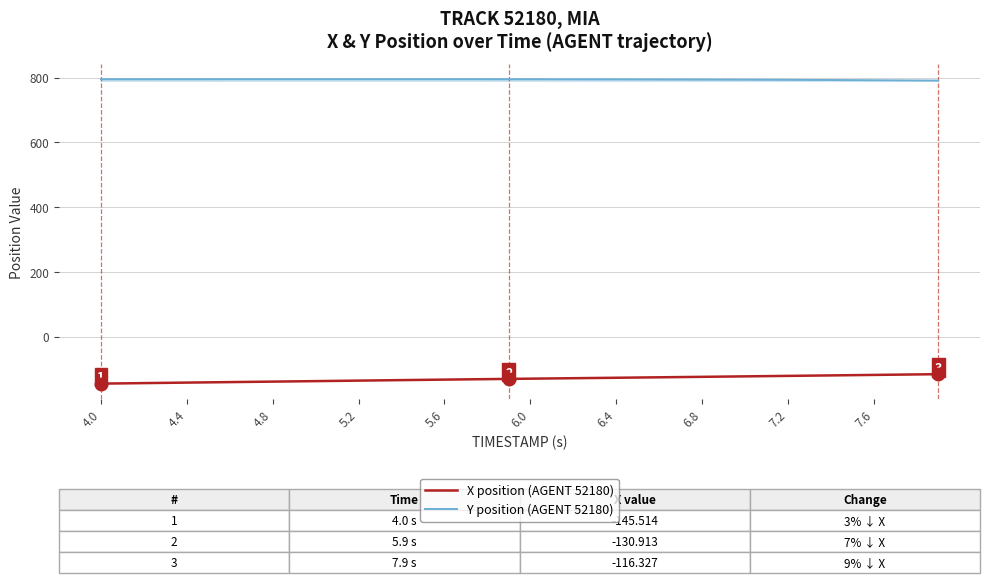

What is the minimum value for X position (AGENT 52180)?

-145.5